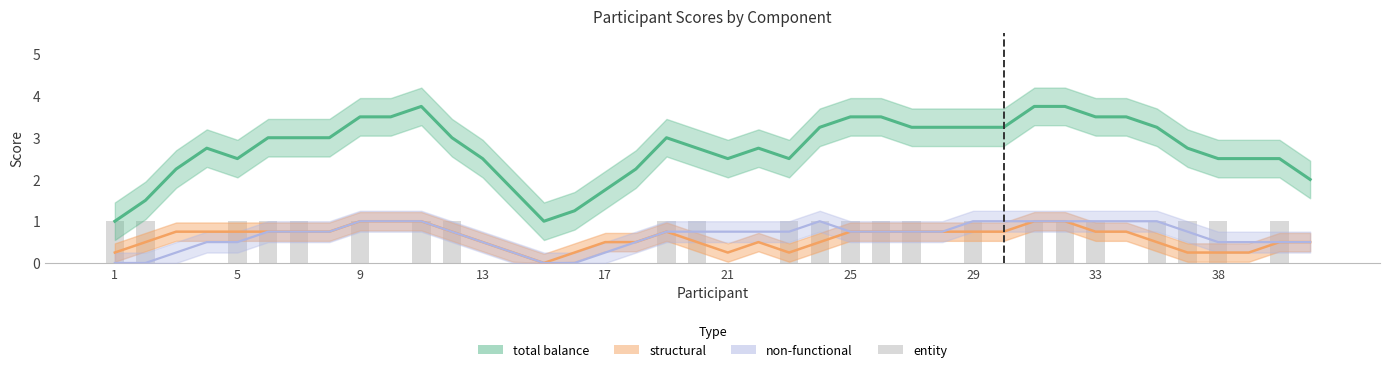

What is the sum of all values?

23